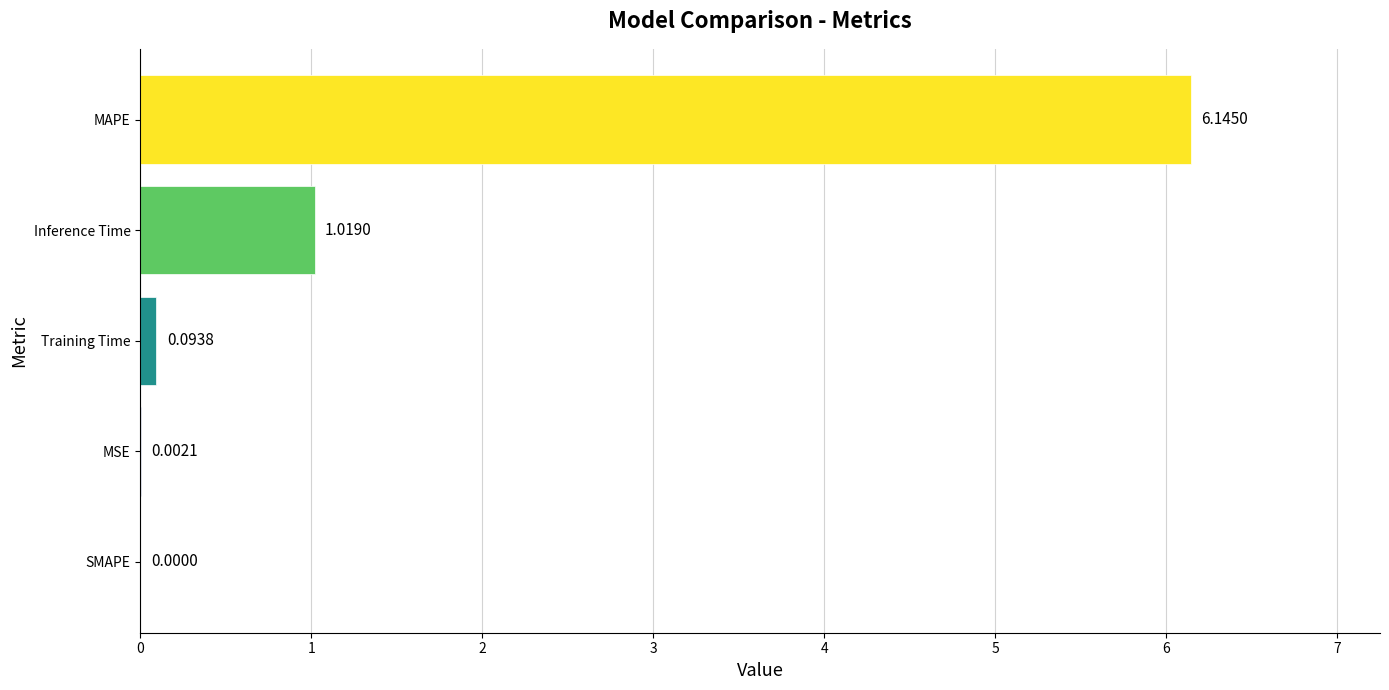

Are the bars grouped side by side (vs. stacked)?

No